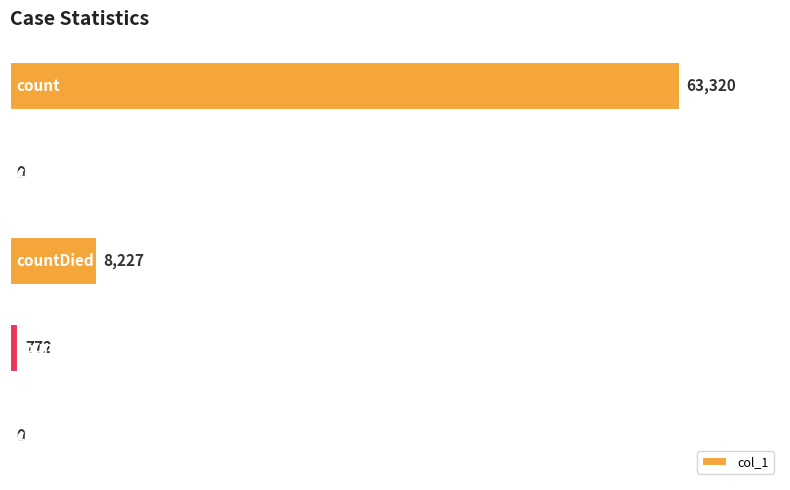

What is the sum of all values?

72319